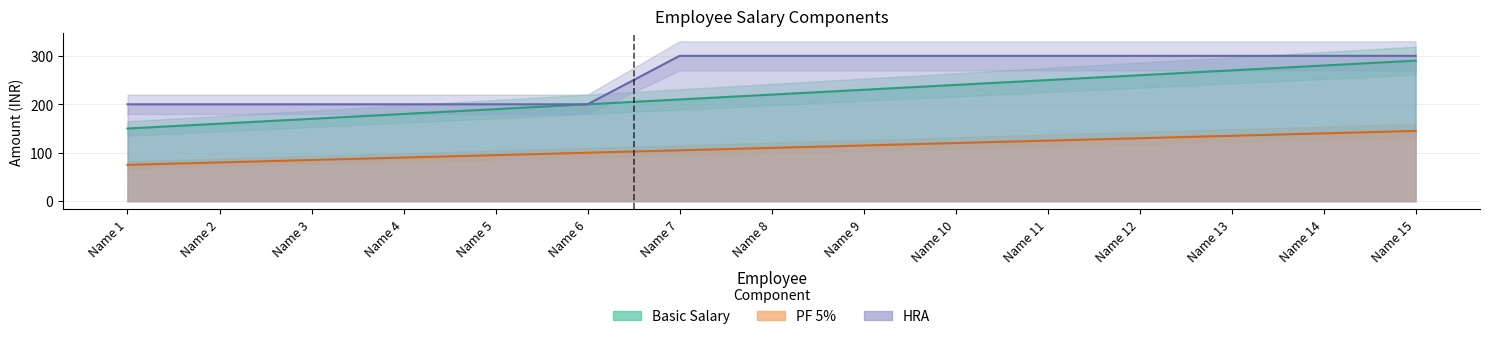

Which has a higher value, Name 3 or Name 11?

Name 11